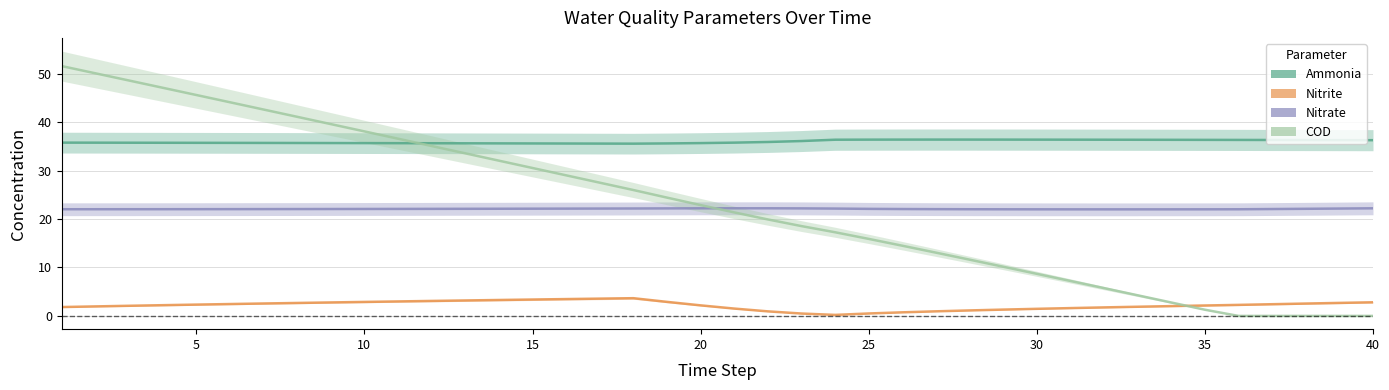

Between 15 and 15, which series saw the biggest shift?

COD